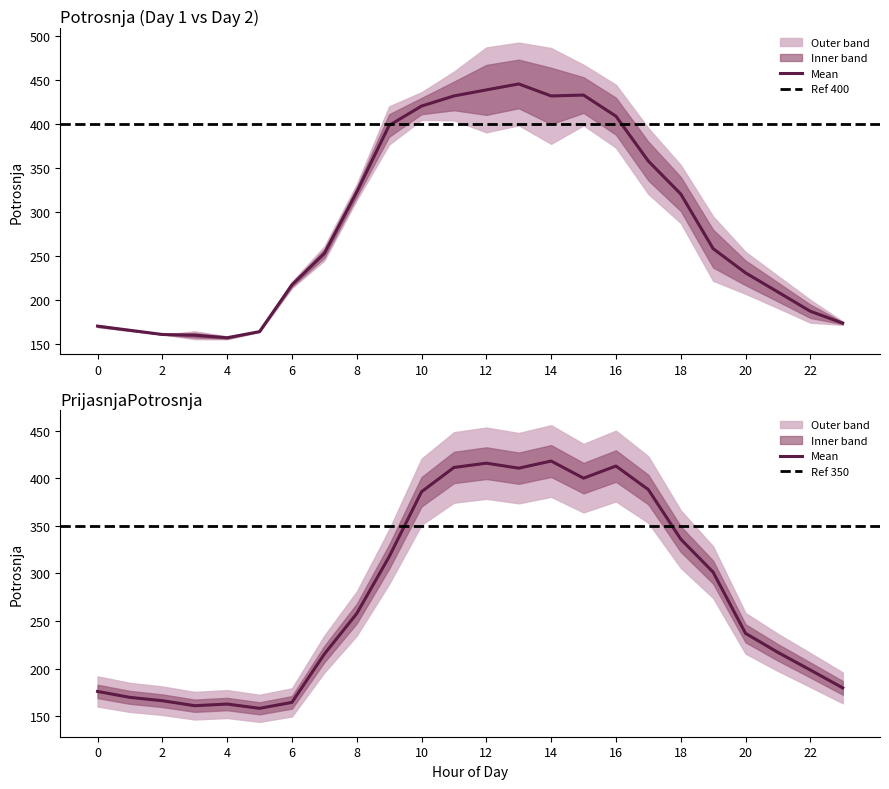

Reading left to right, what are all the values shown in this chart?

Potrosnja: 170.5	165.8	161.0	160.1	157.2	164.2	217.4	253.0	322.8	398.5	420.5	432.0	438.9	445.6	432.0	433.0	409.0	358.0	320.6	258.5	231.0	209.2	187.4	173.9
PrijasnjaPotrosnja: 176.0	169.8	166.2	161.0	162.8	158.2	164.5	215.2	257.8	317.5	385.8	411.2	415.8	410.5	418.0	400.0	412.8	388.0	336.0	301.2	237.0	217.0	198.5	179.8